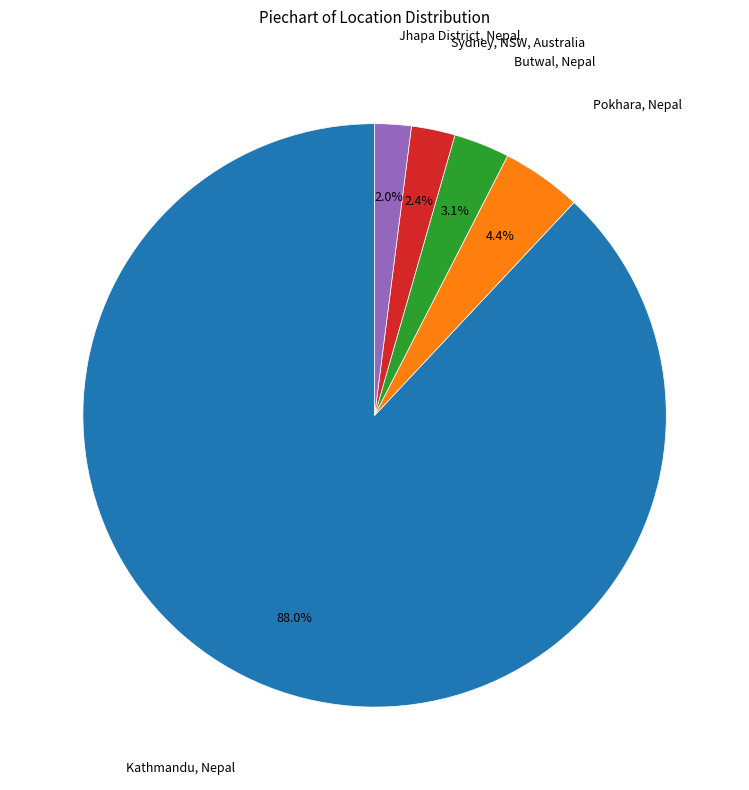

Is there a majority slice in this chart?

Yes